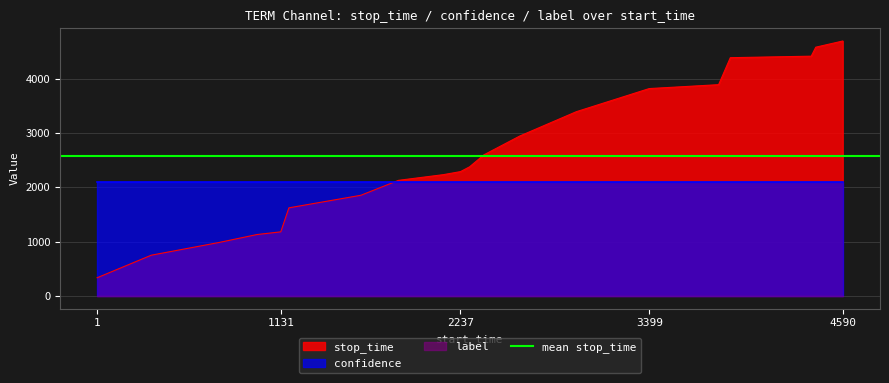

The value of stop_time at 1131 is 1180.0. True or false?

True